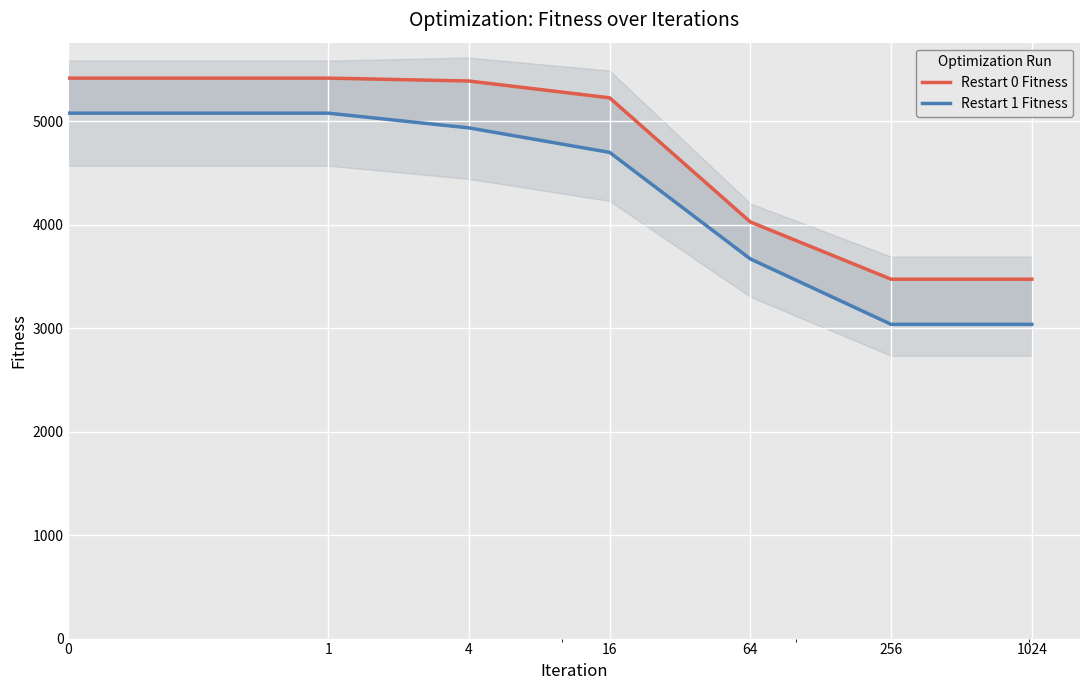

Is it true that Restart 1 Fitness equals 2421.5 at 16?

False